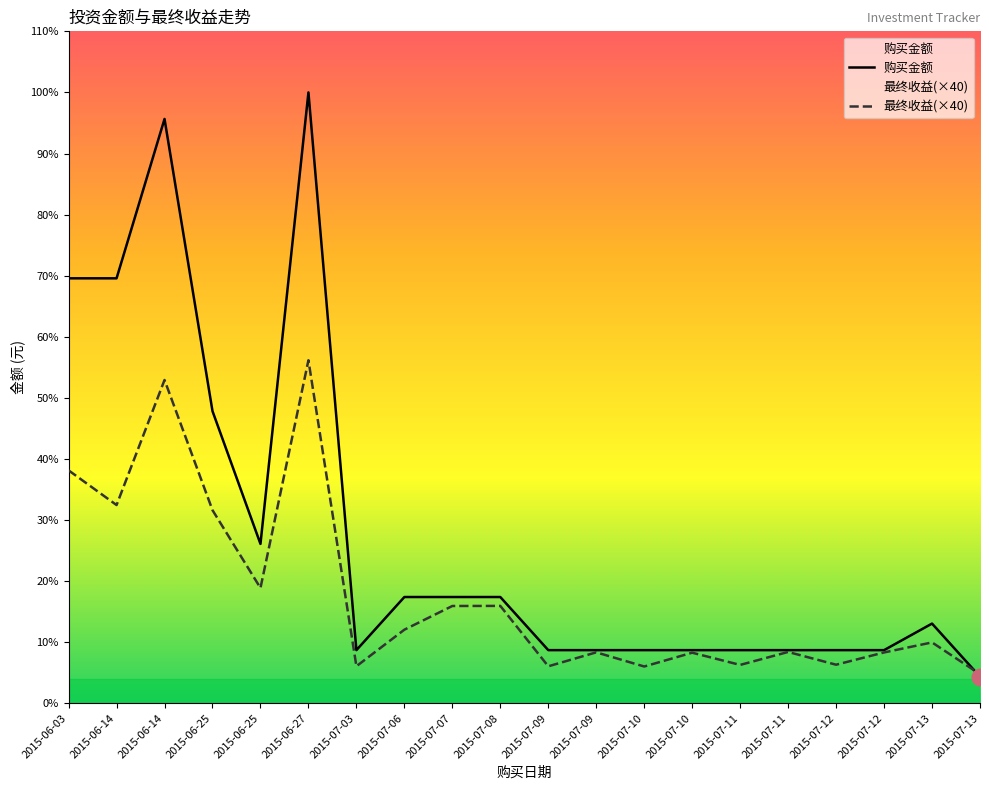

What is the difference between the maximum and second lowest values in the 购买金额 series?

21000.0